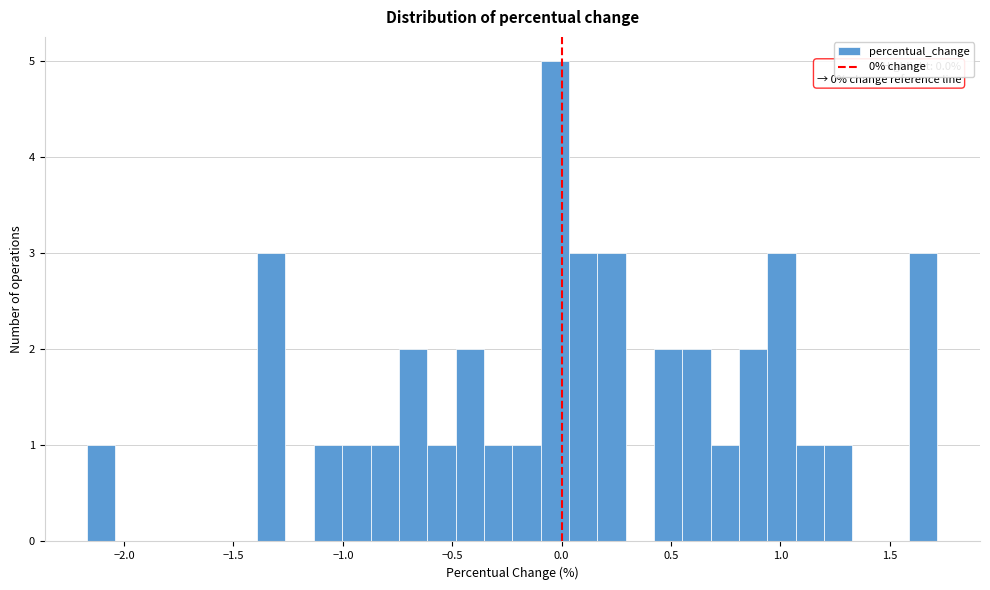

Around what value on the x-axis is the tallest bar? Give the approximate position of its centre, as read against the axis.

-0.05